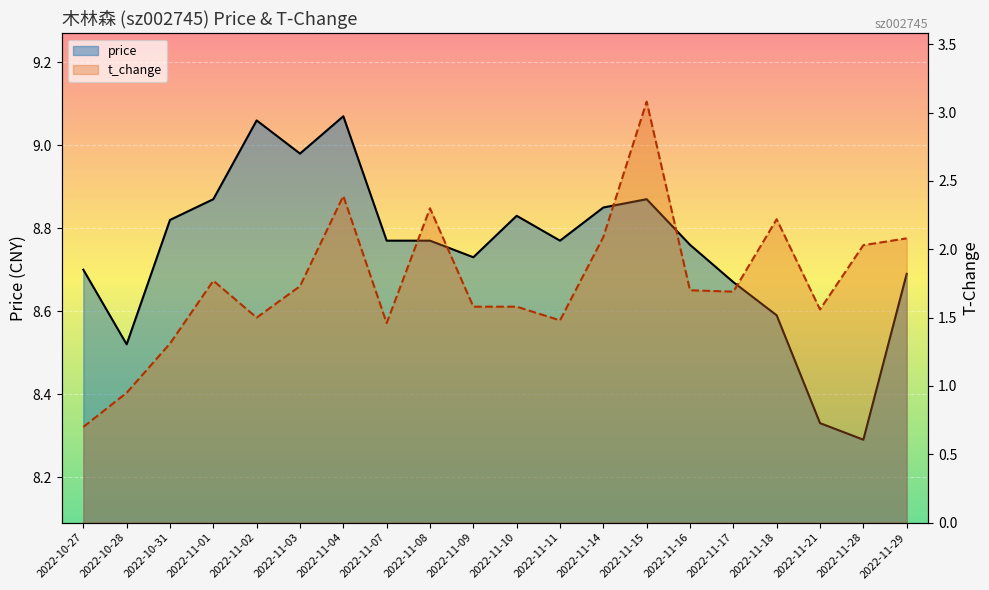

True or false: t_change and price cross at least once.

False